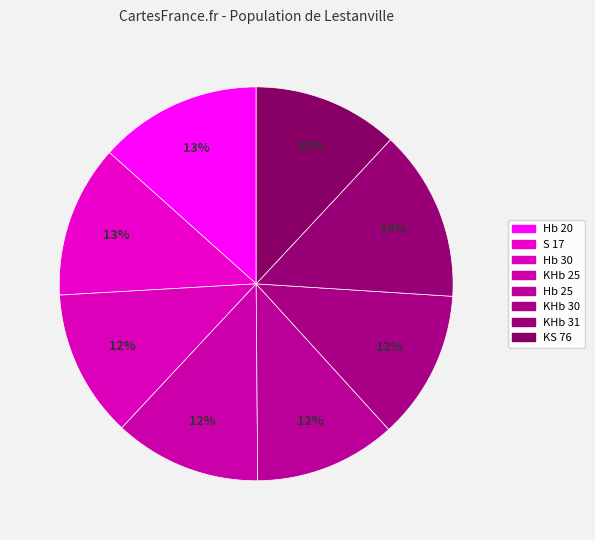

What is the largest slice in the pie chart?

KHb 31